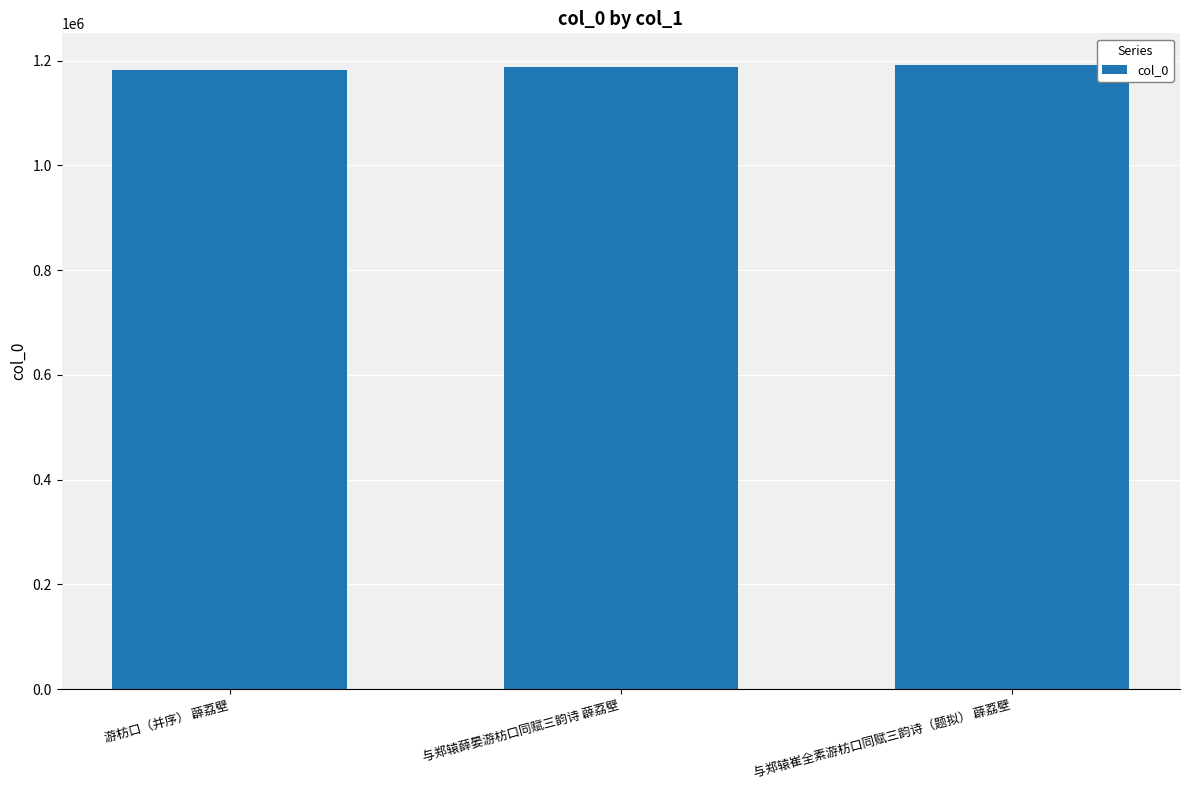

True or false: the data shows 1187397 at 与郑辕薛晏游枋口同赋三韵诗 薜荔壁.

True